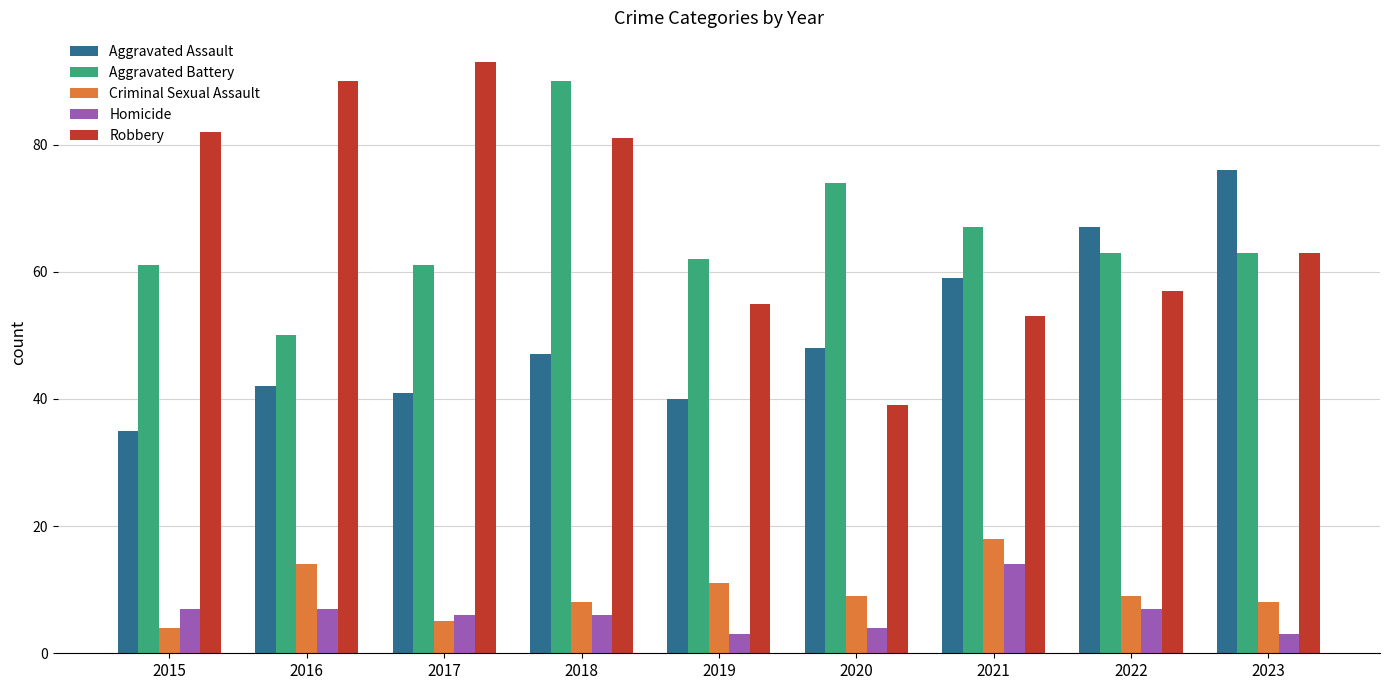

Is it true that Aggravated Assault equals 47 at 2018?

True